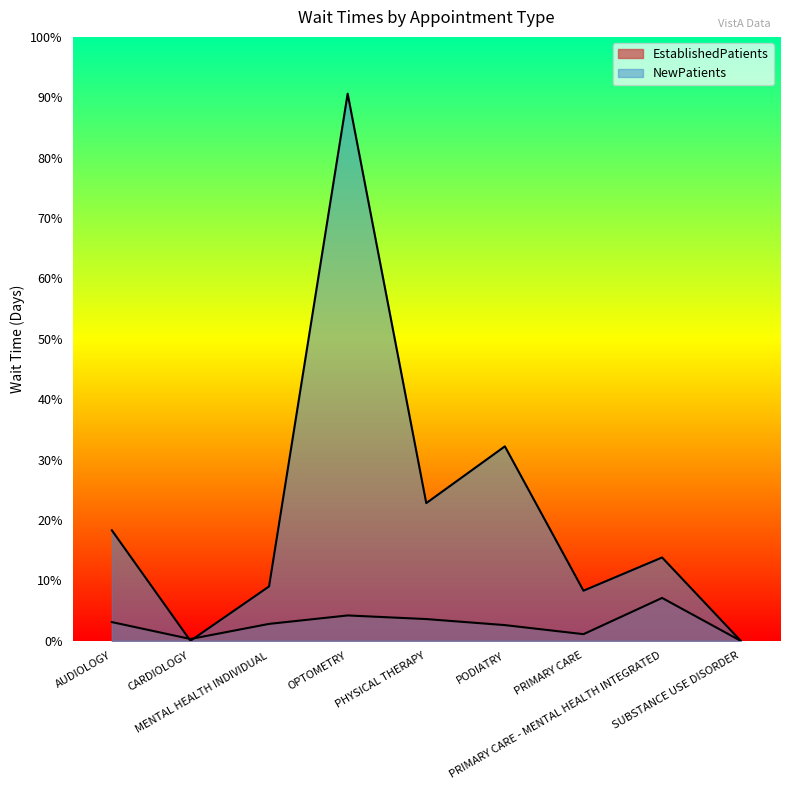

True or false: NewPatients has a value of 9.0 at MENTAL HEALTH INDIVIDUAL.

True